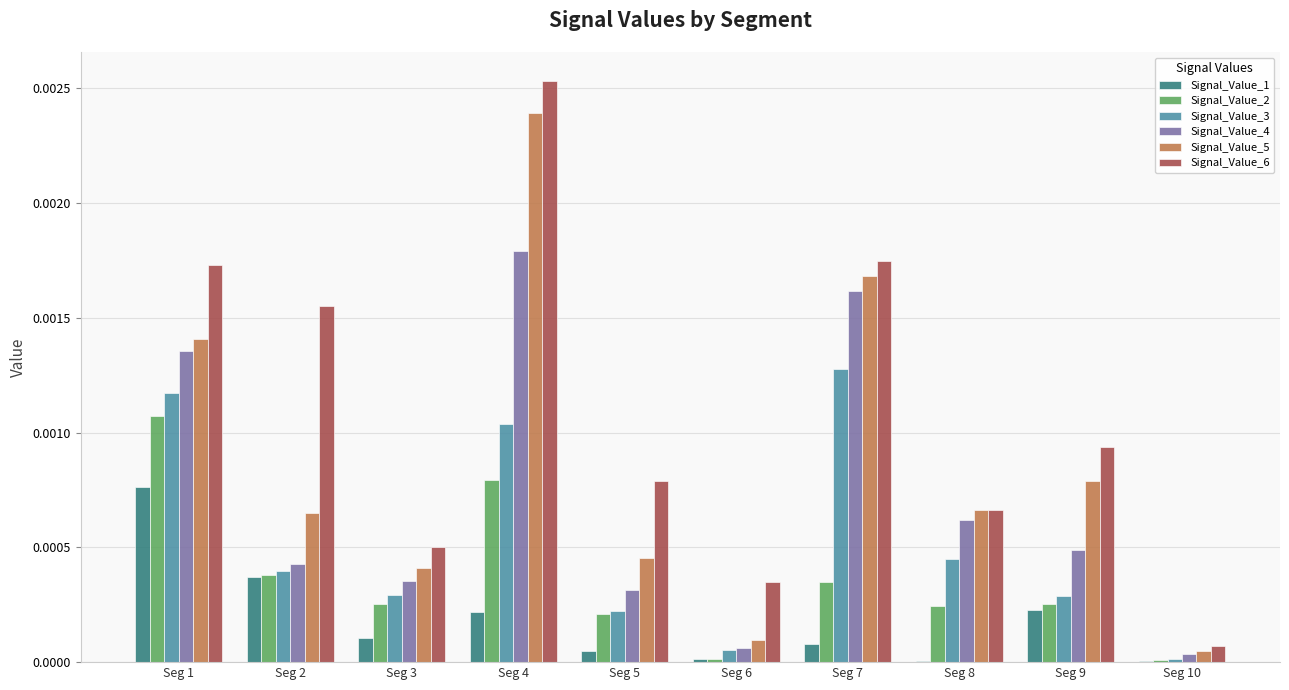

How many groups of bars are there?

10